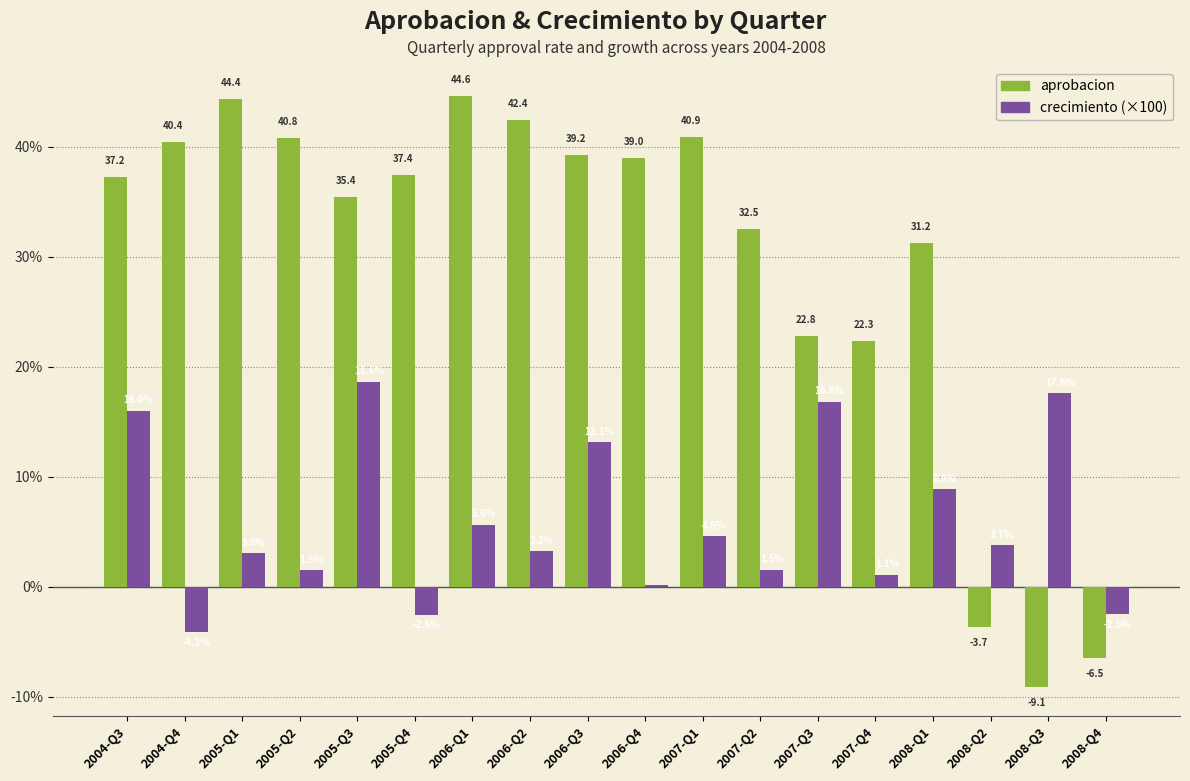

What is the average value of the aprobacion series?

29.5